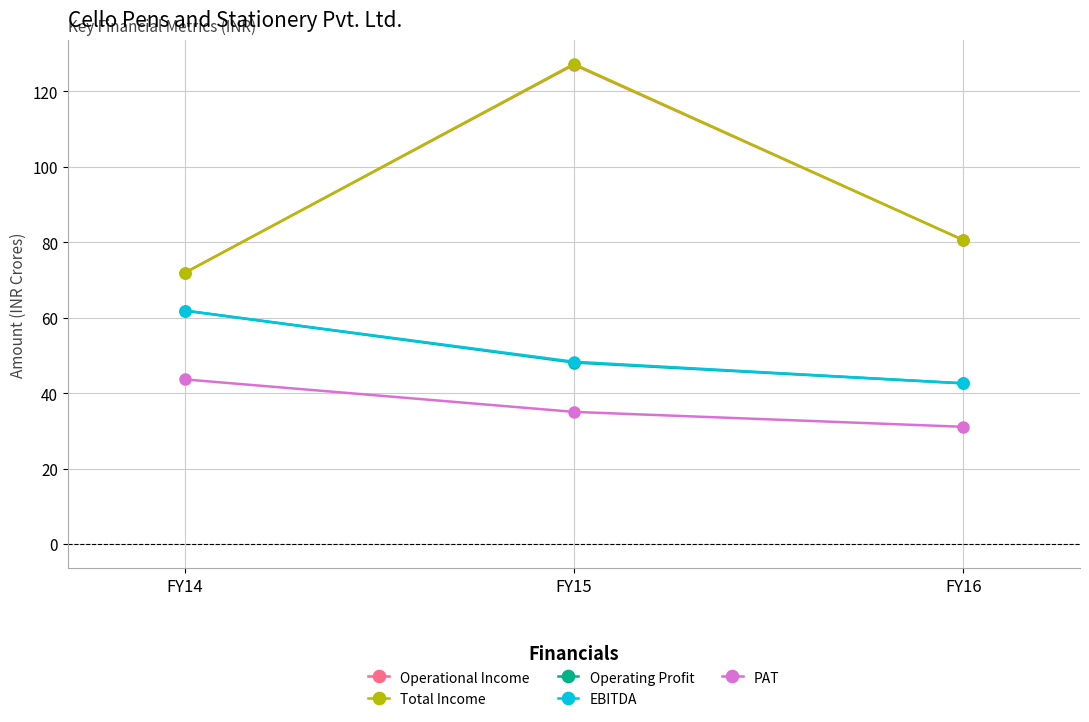

Reading right to left, what are all the values shown in this chart?

Operational Income: 80.6	127.1	71.9
Total Income: 80.6	127.3	71.9
Operating Profit: 42.6	48.1	61.9
EBITDA: 42.6	48.3	61.9
PAT: 31.1	35.0	43.7